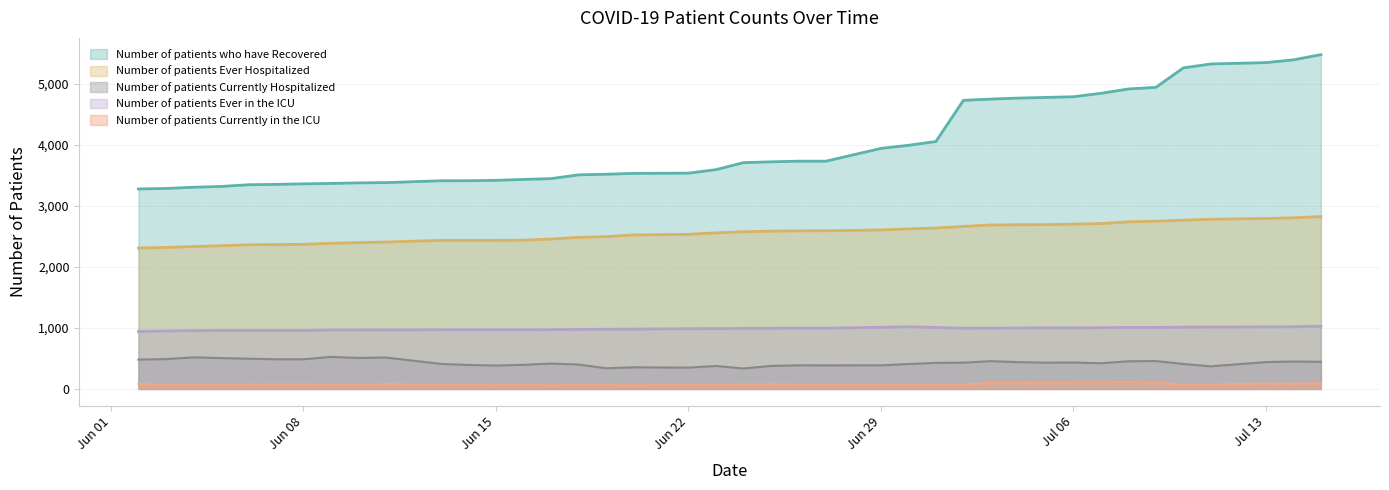

What are all the series names shown in the legend?

Number of patients who have Recovered, Number of patients Ever Hospitalized, Number of patients Currently Hospitalized, Number of patients Ever in the ICU, Number of patients Currently in the ICU